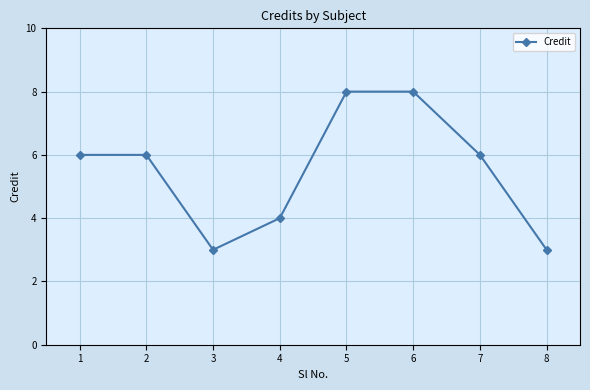

How many interior local valleys (lower than both neighbors) does the data have?

1